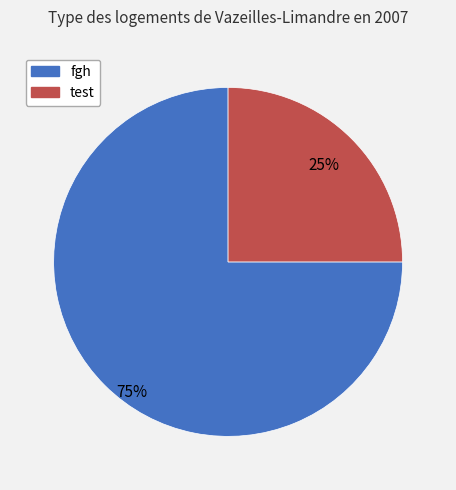

Which slice is the largest?

fgh